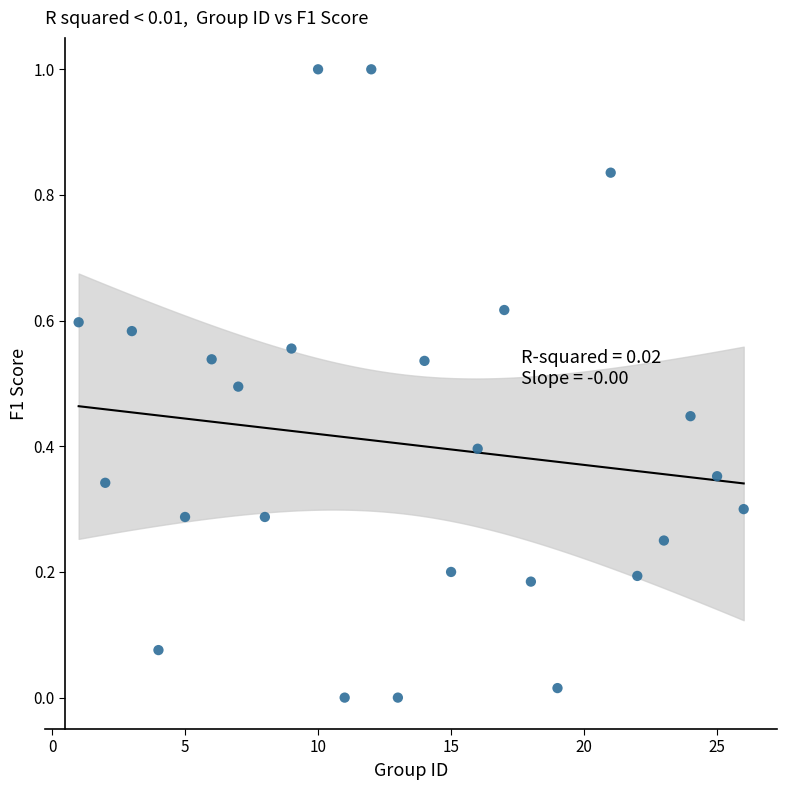

What is the range of X values (max minus min)?

25.0